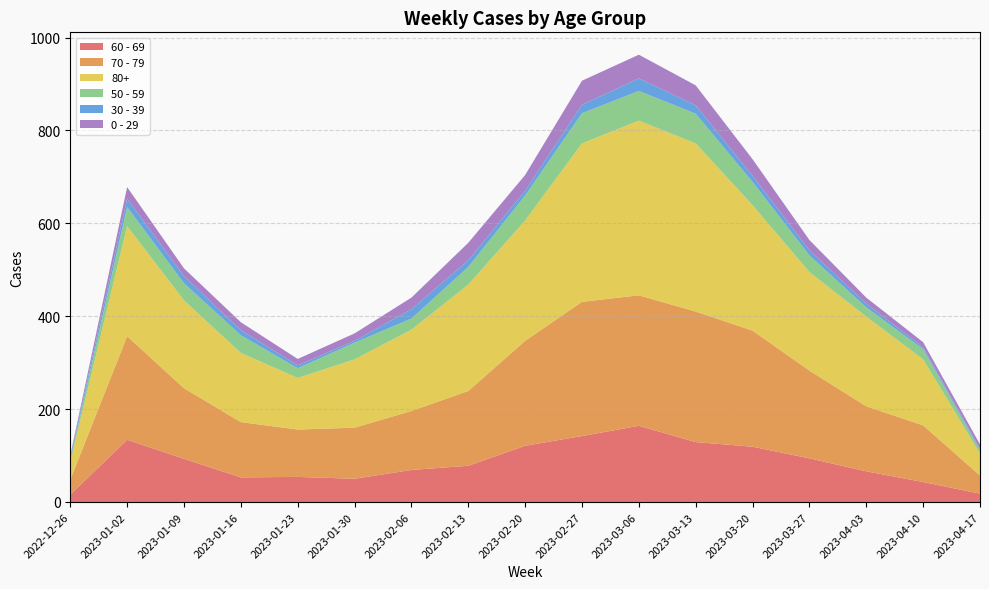

Reading right to left, what are all the values shown in this chart?

60 - 69: 2023-04-17=18	2023-04-10=43	2023-04-03=66	2023-03-27=94	2023-03-20=119	2023-03-13=129	2023-03-06=164	2023-02-27=142	2023-02-20=121	2023-02-13=78	2023-02-06=69	2023-01-30=50	2023-01-23=54	2023-01-16=53	2023-01-09=93	2023-01-02=134	2022-12-26=16
70 - 79: 2023-04-17=39	2023-04-10=122	2023-04-03=140	2023-03-27=189	2023-03-20=250	2023-03-13=281	2023-03-06=281	2023-02-27=289	2023-02-20=226	2023-02-13=161	2023-02-06=127	2023-01-30=110	2023-01-23=102	2023-01-16=119	2023-01-09=152	2023-01-02=223	2022-12-26=32
80+: 2023-04-17=47	2023-04-10=142	2023-04-03=193	2023-03-27=212	2023-03-20=270	2023-03-13=362	2023-03-06=376	2023-02-27=341	2023-02-20=259	2023-02-13=229	2023-02-06=175	2023-01-30=147	2023-01-23=111	2023-01-16=149	2023-01-09=189	2023-01-02=237	2022-12-26=38
50 - 59: 2023-04-17=7	2023-04-10=22	2023-04-03=20	2023-03-27=36	2023-03-20=50	2023-03-13=64	2023-03-06=64	2023-02-27=65	2023-02-20=54	2023-02-13=38	2023-02-06=24	2023-01-30=36	2023-01-23=21	2023-01-16=38	2023-01-09=37	2023-01-02=41	2022-12-26=5
30 - 39: 2023-04-17=3	2023-04-10=4	2023-04-03=8	2023-03-27=11	2023-03-20=13	2023-03-13=18	2023-03-06=27	2023-02-27=18	2023-02-20=10	2023-02-13=14	2023-02-06=20	2023-01-30=4	2023-01-23=6	2023-01-16=11	2023-01-09=15	2023-01-02=18	2022-12-26=5
0 - 29: 2023-04-17=10	2023-04-10=11	2023-04-03=13	2023-03-27=22	2023-03-20=36	2023-03-13=43	2023-03-06=51	2023-02-27=52	2023-02-20=34	2023-02-13=38	2023-02-06=25	2023-01-30=16	2023-01-23=14	2023-01-16=17	2023-01-09=17	2023-01-02=25	2022-12-26=4